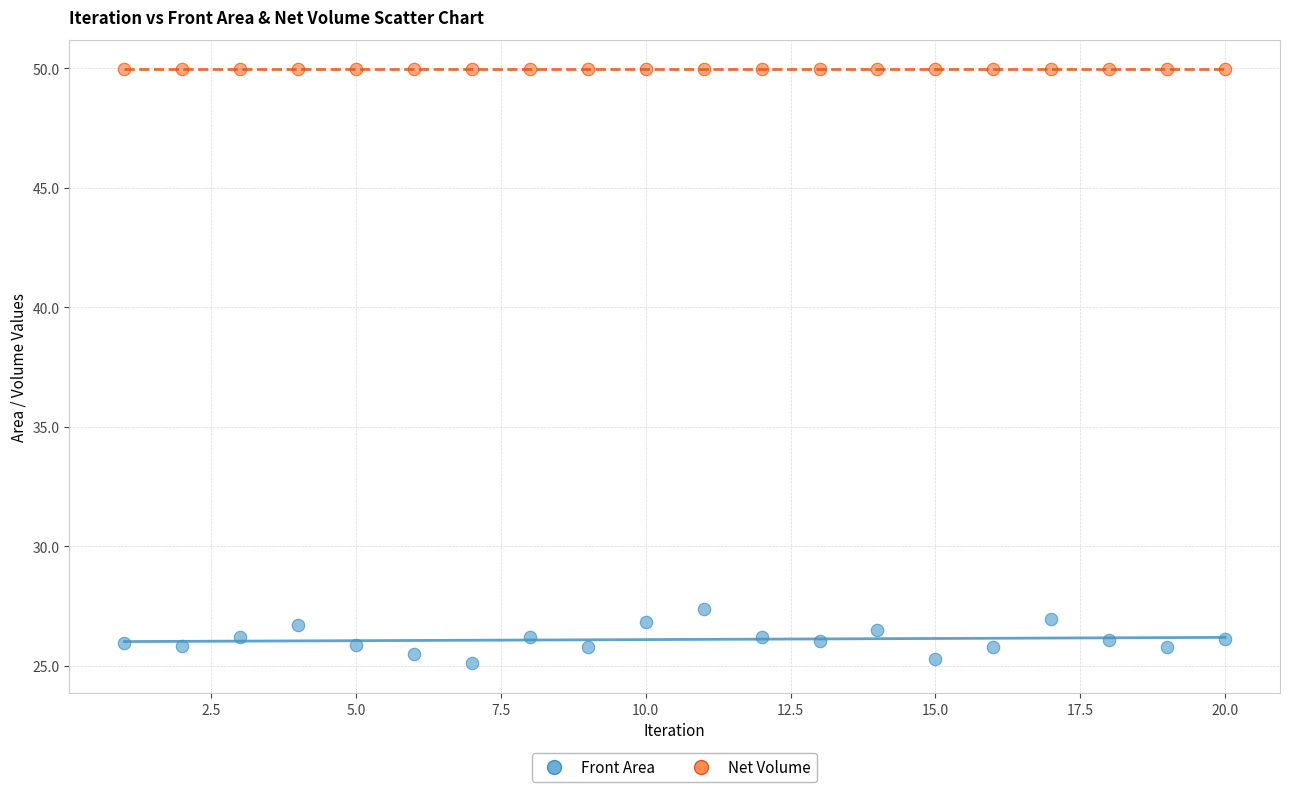

Across all series, what Y value is closest to 37?

27.4